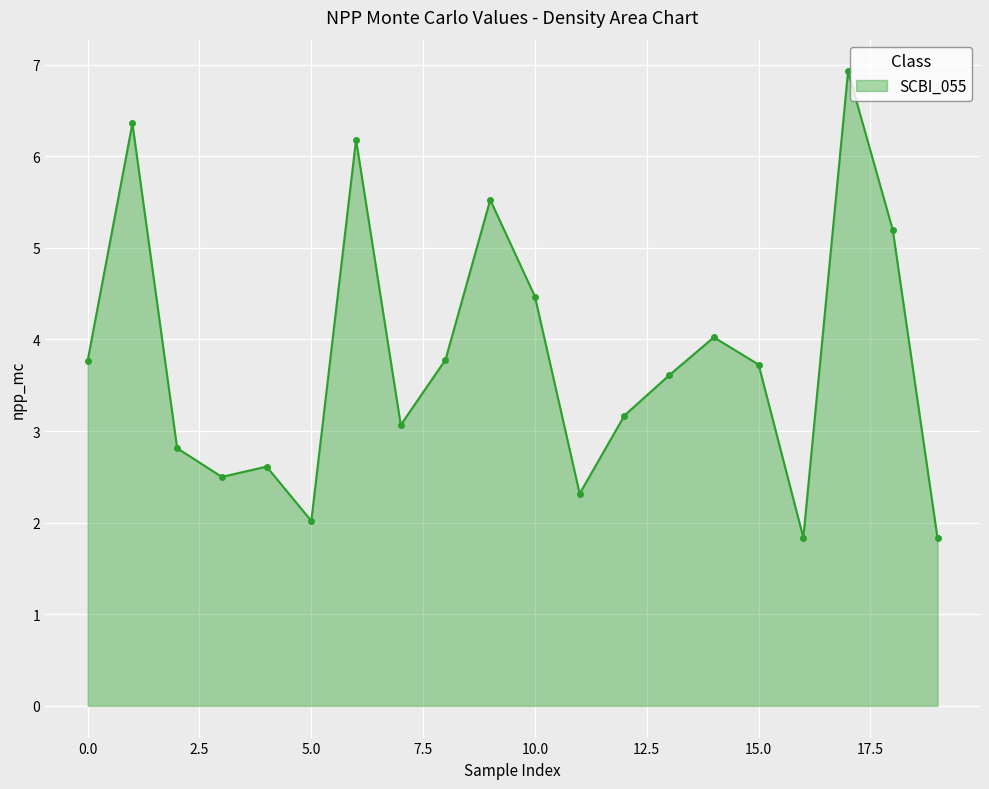

How many lines are shown in the chart?

1